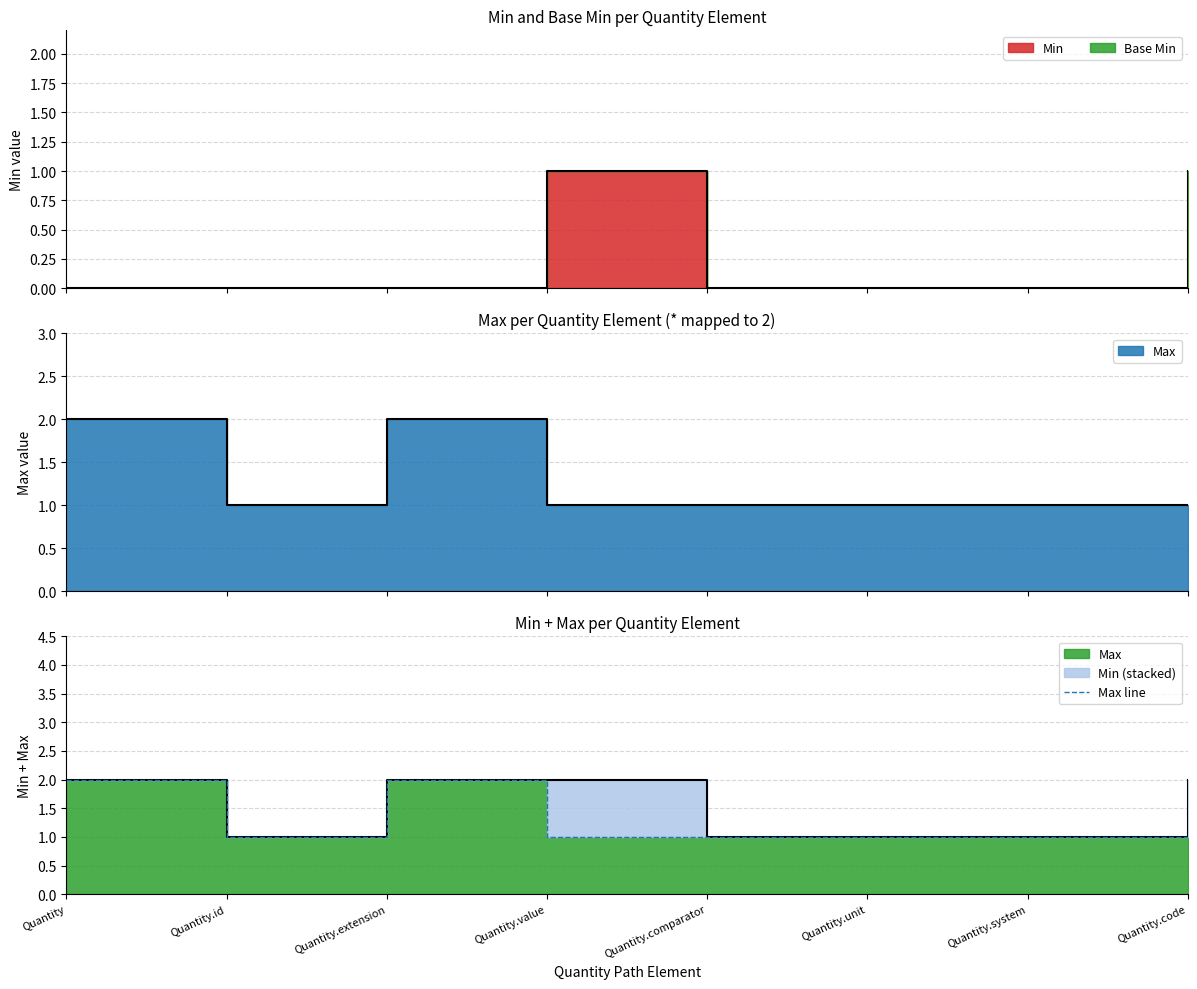

Where is the first local maximum?

Quantity.extension